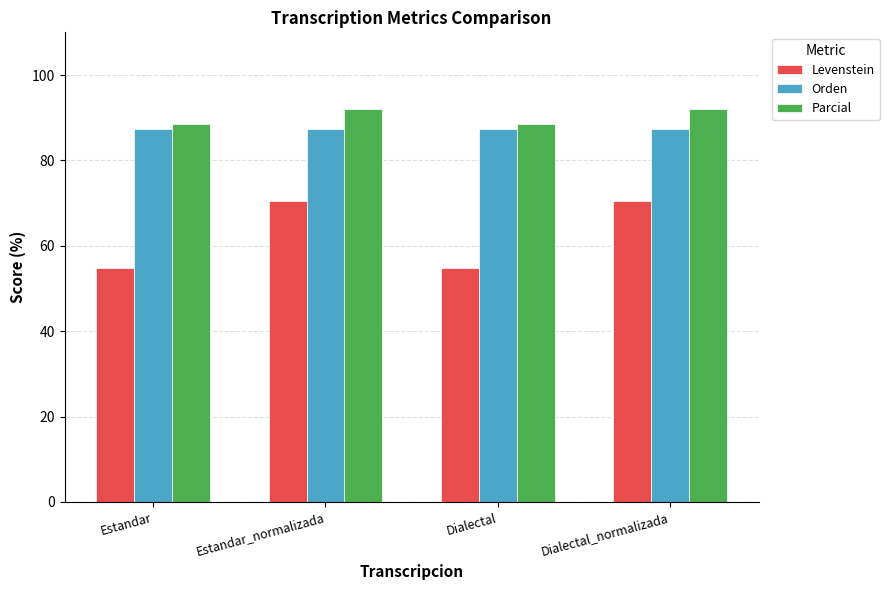

What value does the Levenstein series have at Estandar_normalizada?

70.6